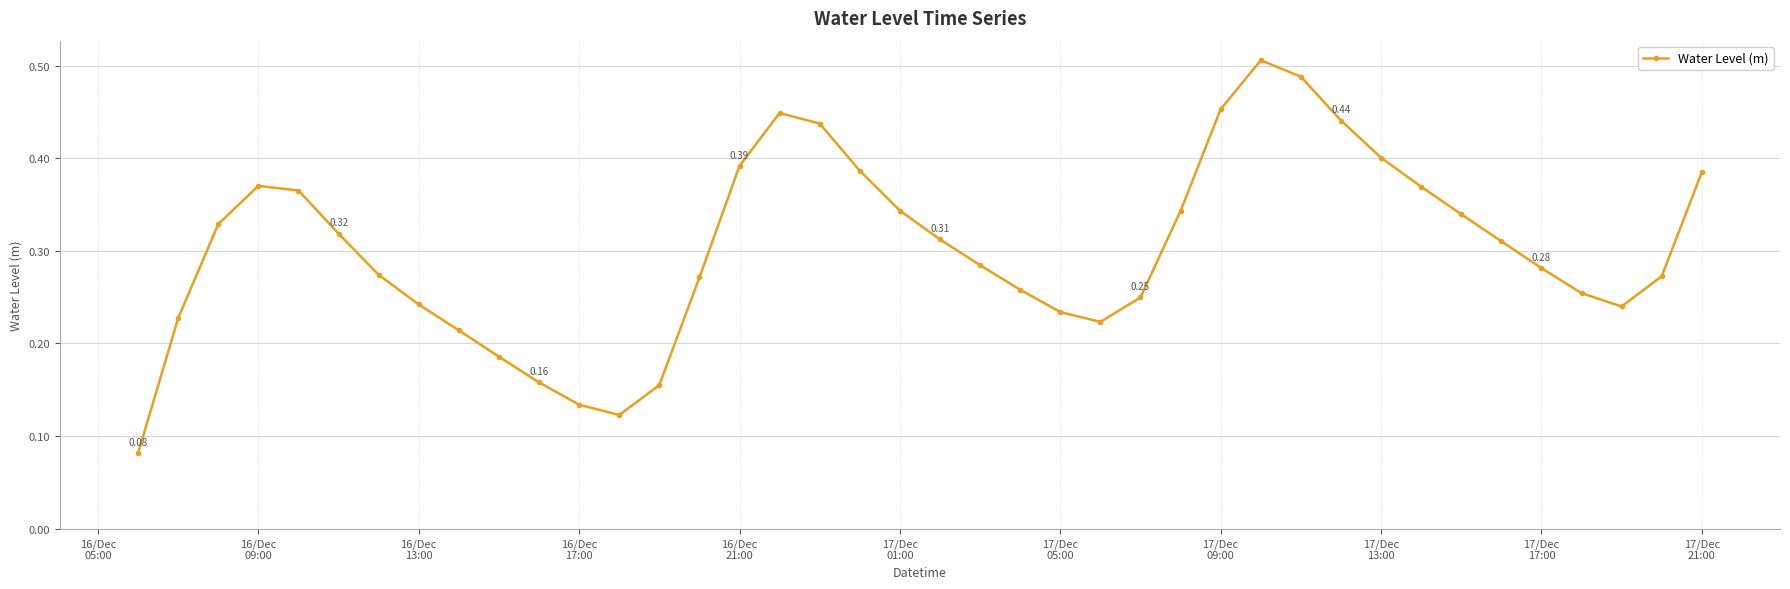

What is the sum of all values?

12.1